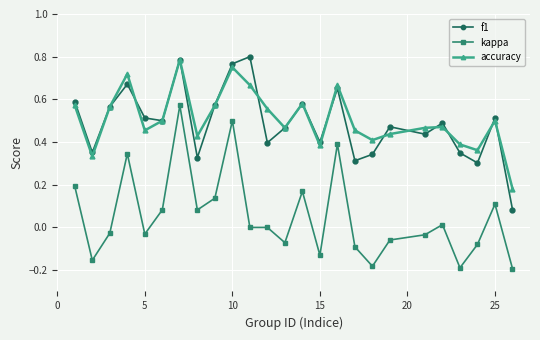

How many interior local peaks does the accuracy series have?

7